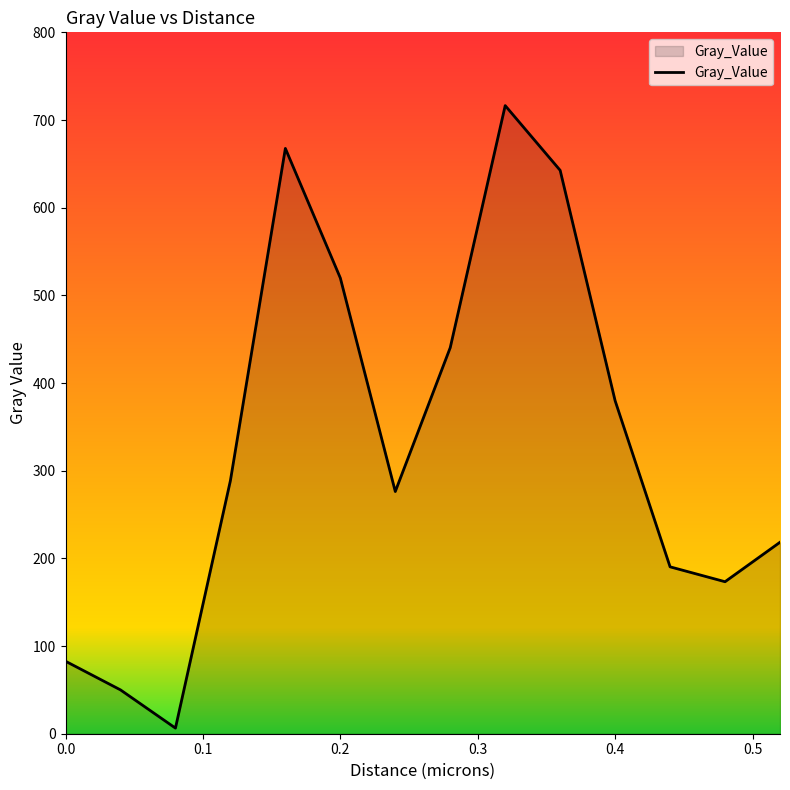

What is the maximum value shown in the chart?

716.4